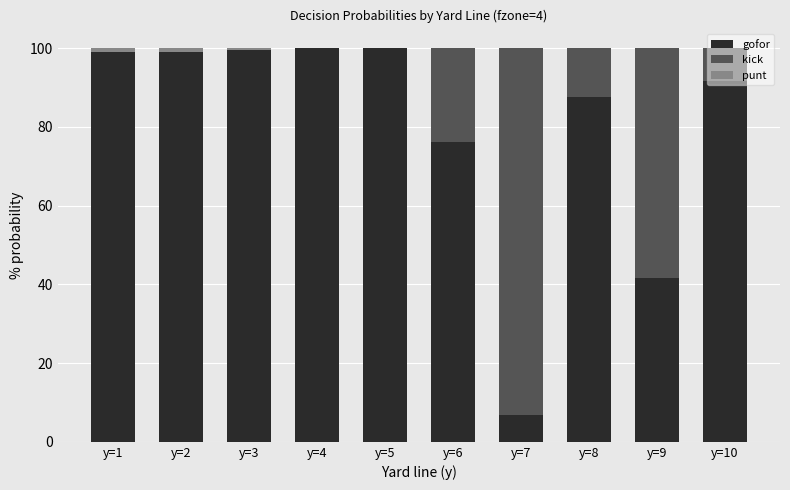

Is it true that punt equals 0.0 at y=10?

False